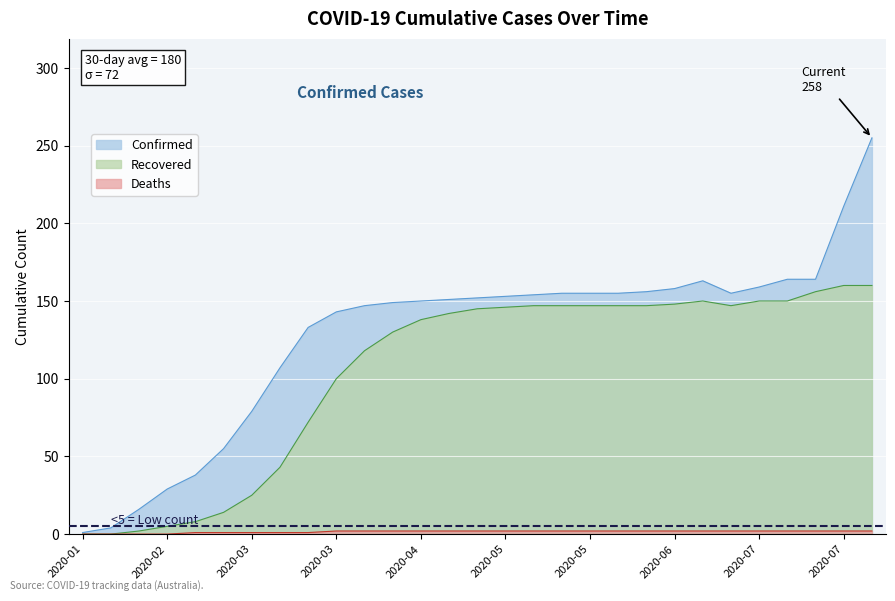

How many interior local valleys does the Recovered series have?

1